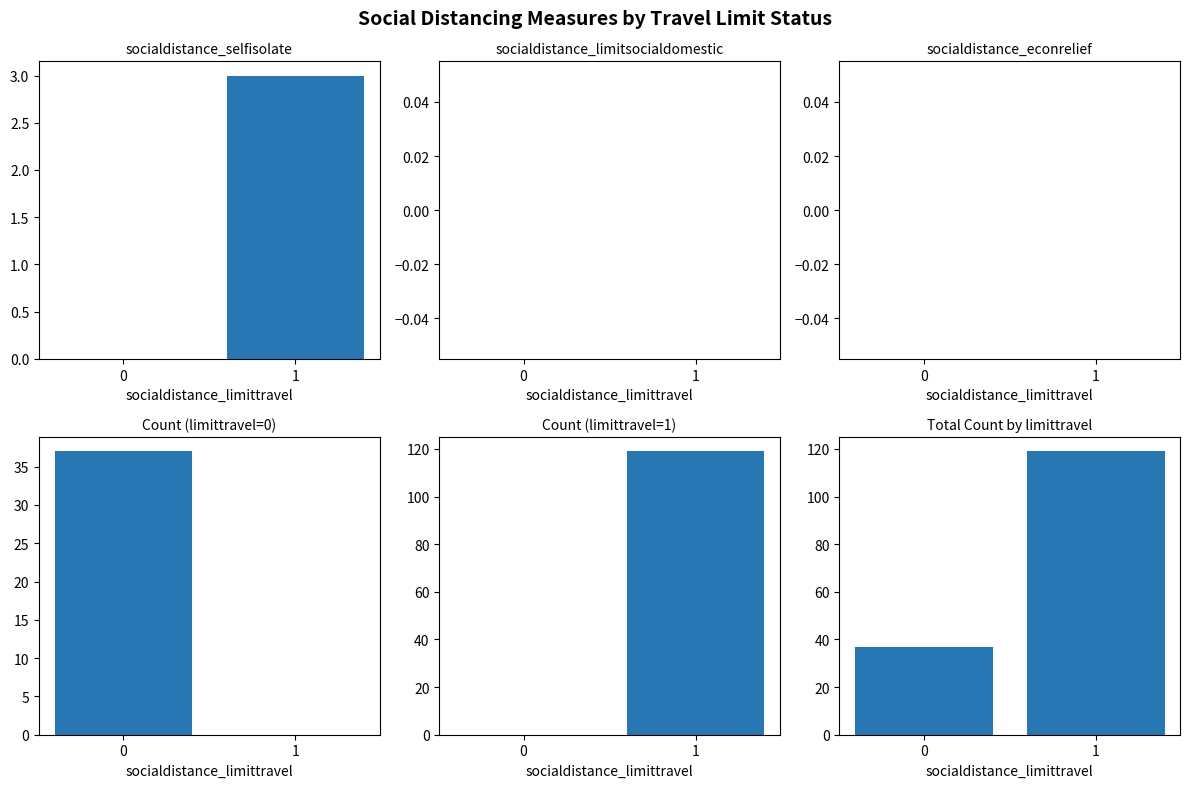

How many count_limittravel_0 values are between 0 and 37?

2